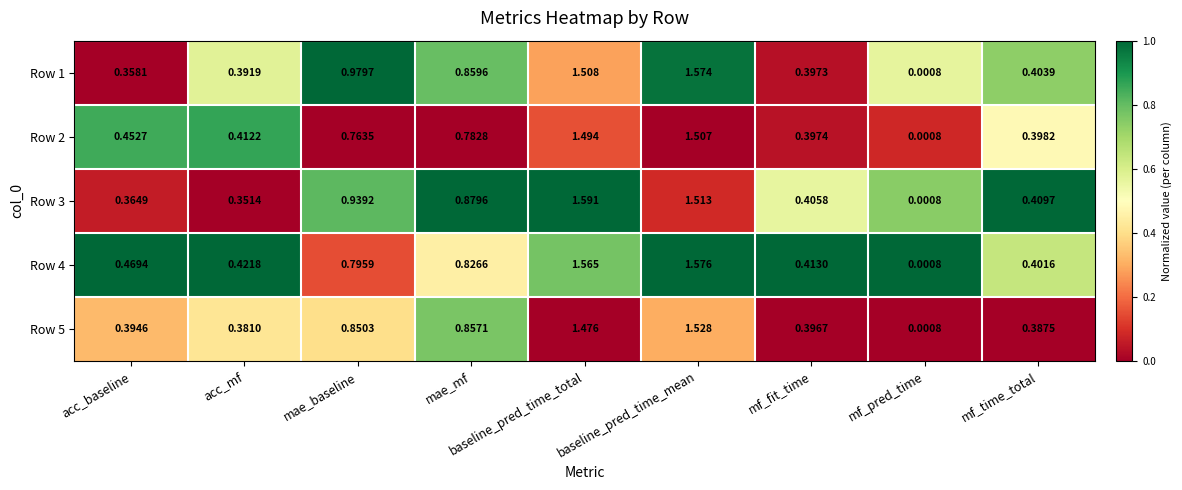

At acc_mf, list the series in order from smallest to largest.

Row 3, Row 5, Row 1, Row 2, Row 4